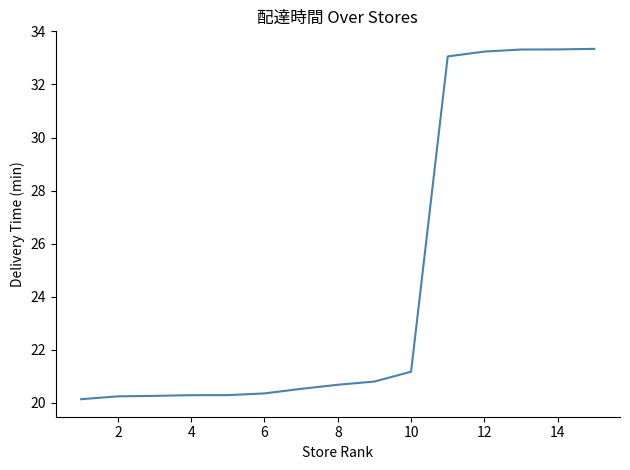

What is the difference between the maximum and minimum values?

13.2